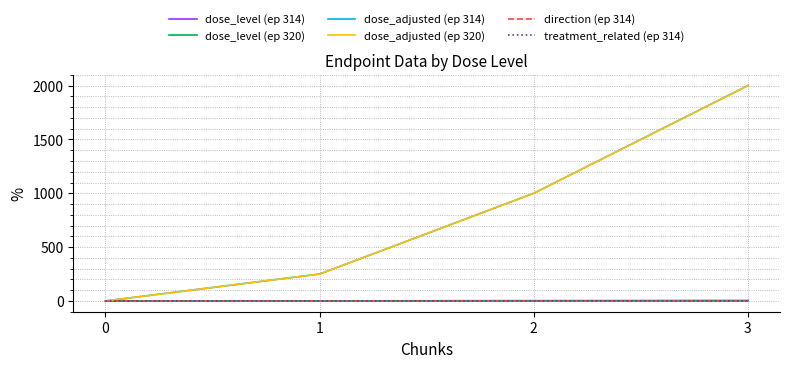

Is this an area chart (filled region under the line)?

No